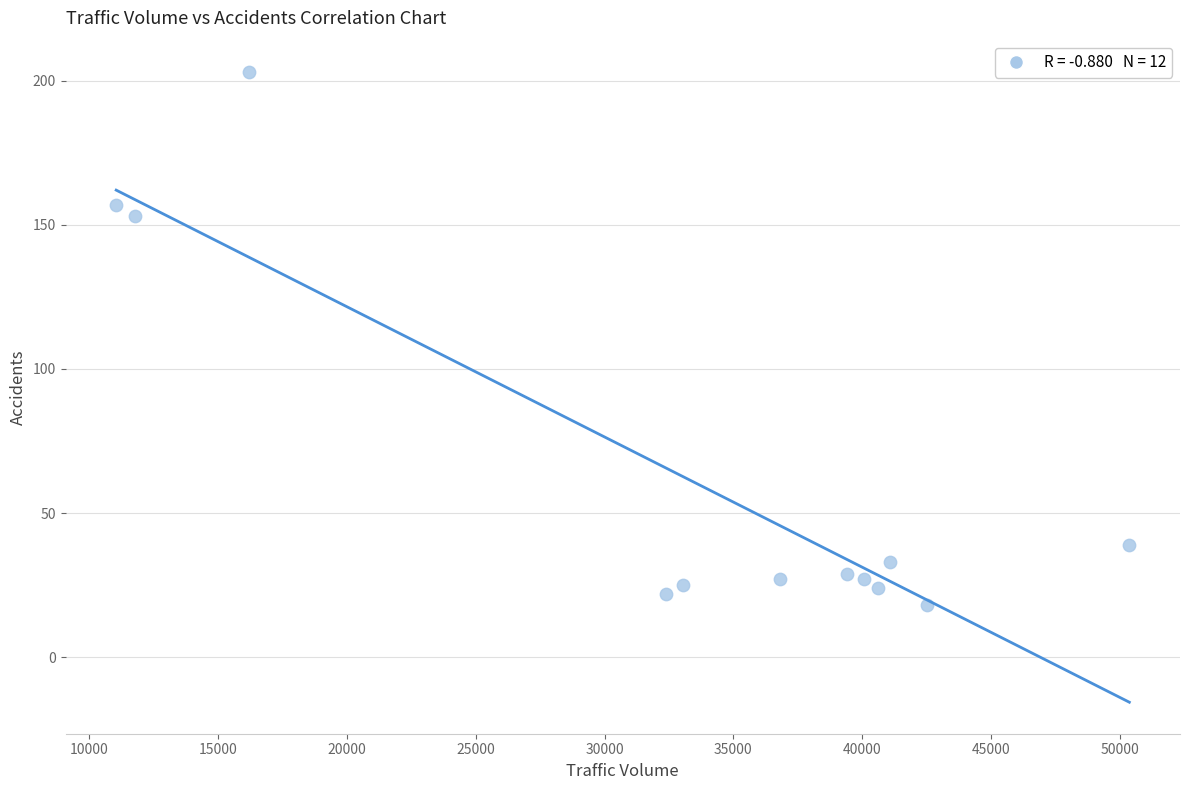

What Y value in the scatter plot is closest to 110?

153